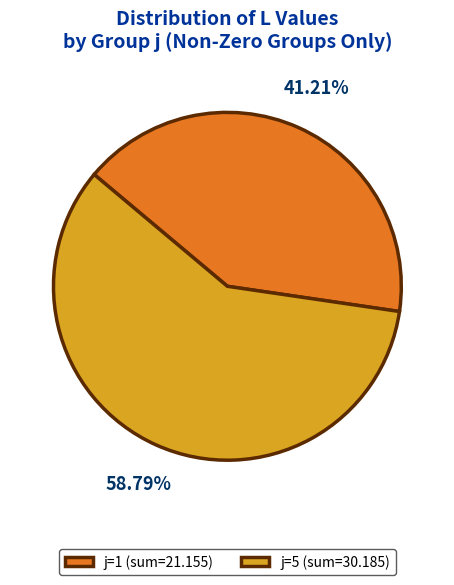

Do j=1 (sum=21.155) and j=5 (sum=30.185) together represent more than half of the pie?

Yes